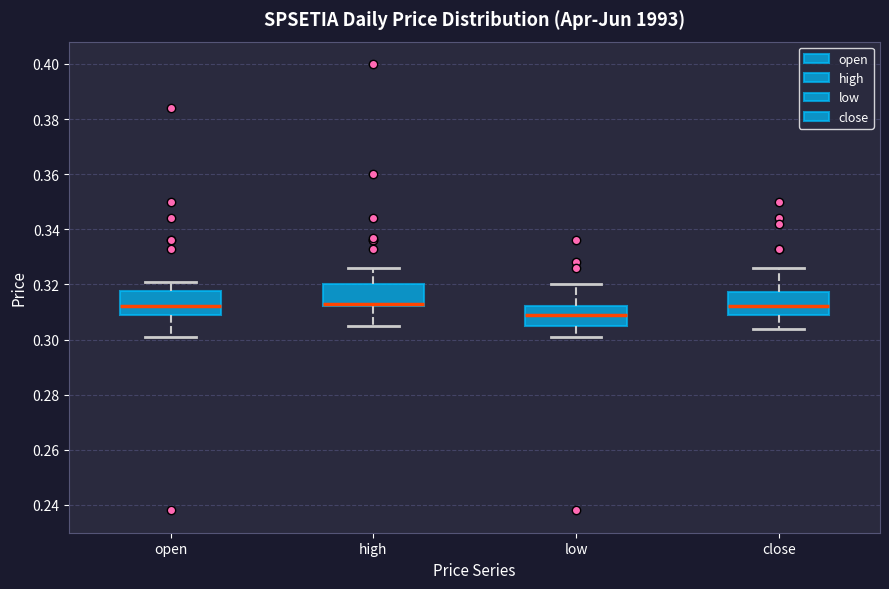

Where does the upper whisker of the box for high end on the y-axis? The values are not printed on the chart, so give them approximately, as read against the axis.

0.326